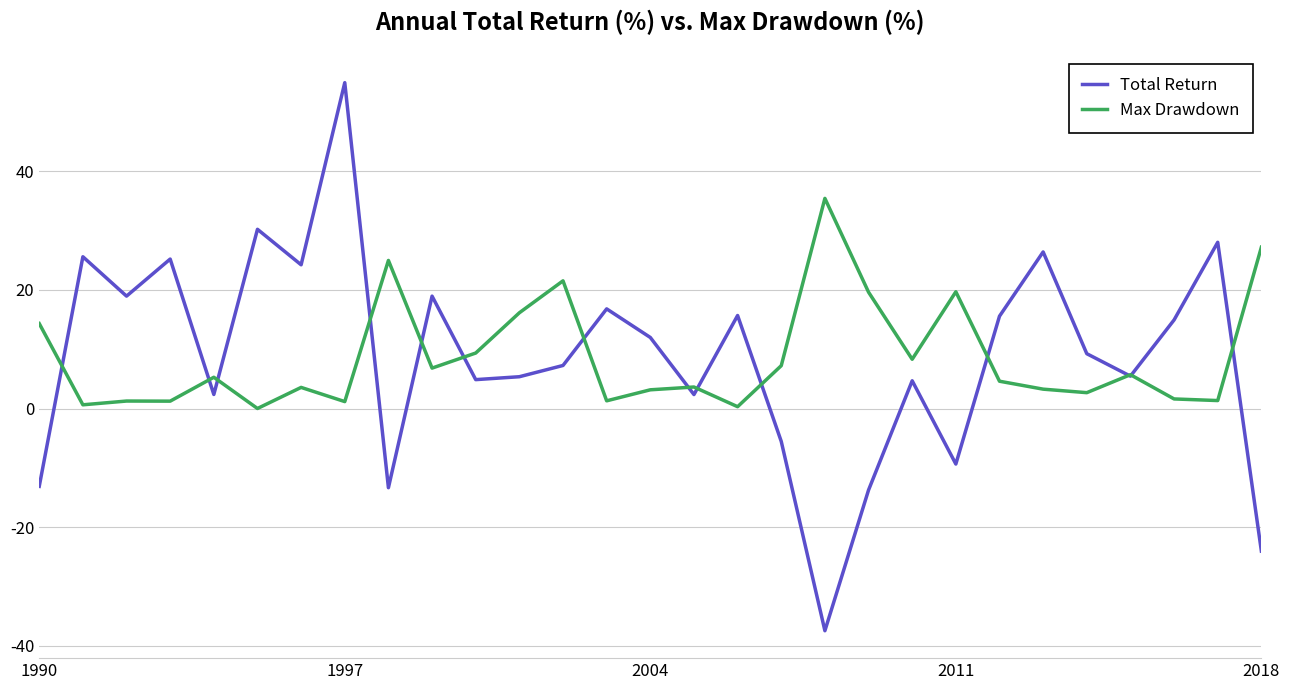

Rank the series by their maximum value, from highest to lowest.

Total Return, Max Drawdown